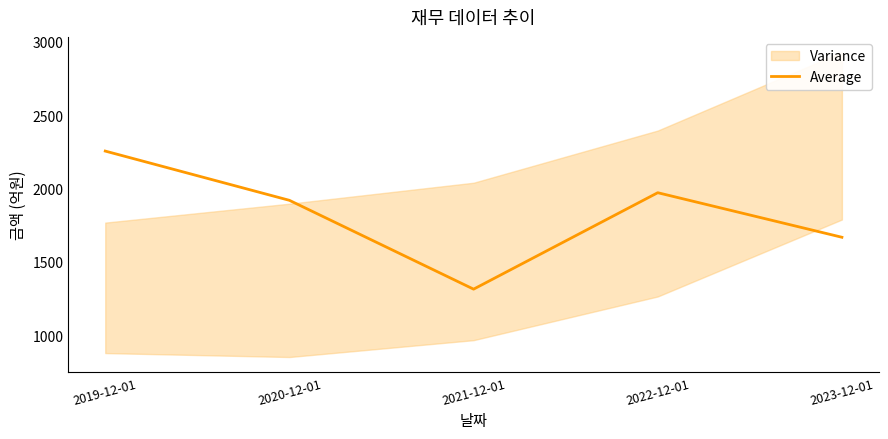

What is the smallest value displayed?

1313